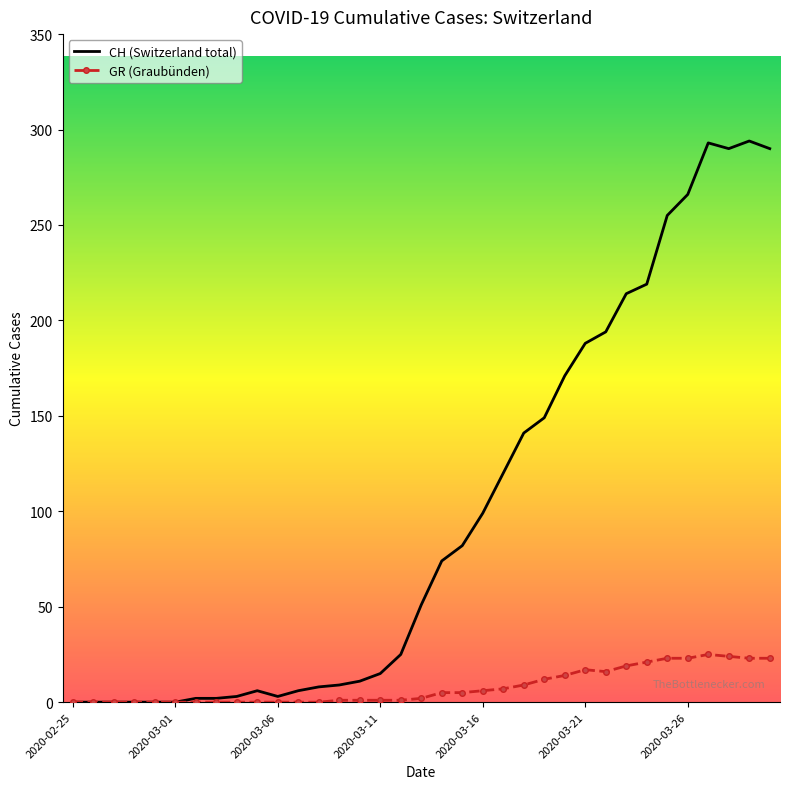

Which series has the largest range (max minus min)?

CH (Switzerland total)